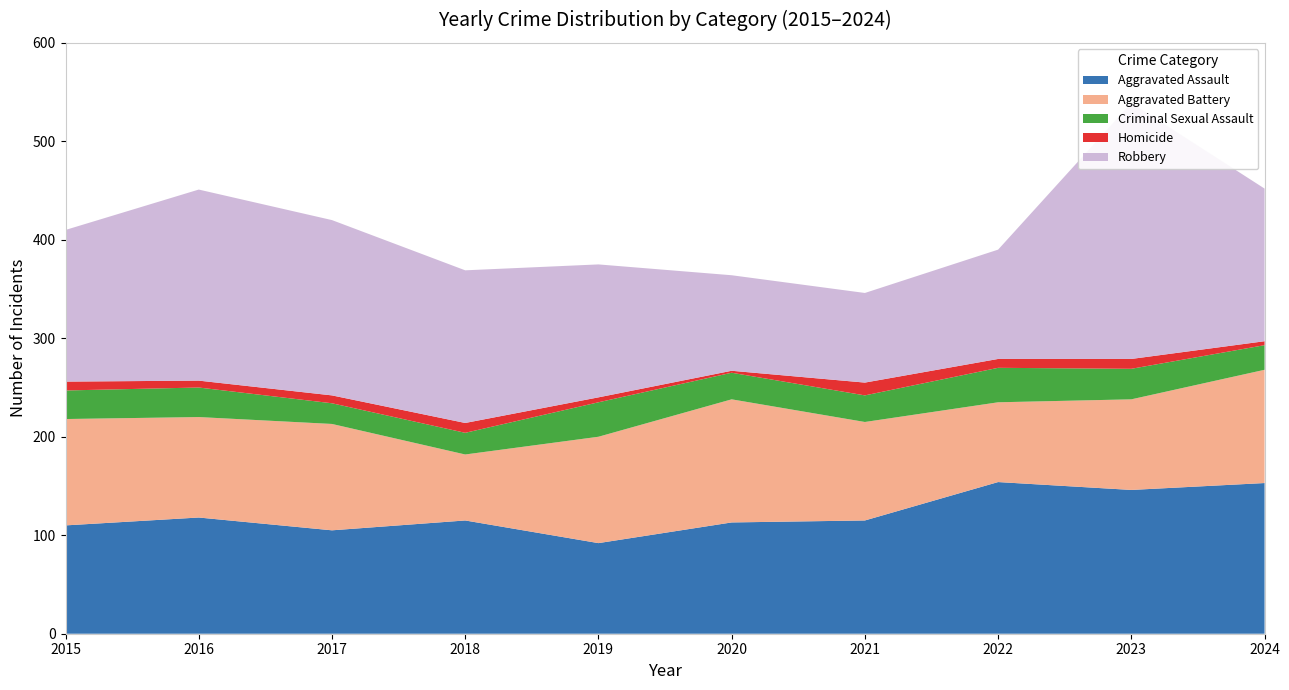

Reading left to right, extract all data points from this chart.

Aggravated Assault: 110	118	105	115	92	113	115	154	146	153
Aggravated Battery: 108	102	108	67	108	125	100	81	92	115
Criminal Sexual Assault: 29	30	21	22	35	27	27	35	31	25
Homicide: 9	7	8	10	5	2	13	9	10	4
Robbery: 154	194	178	155	135	97	91	111	260	155